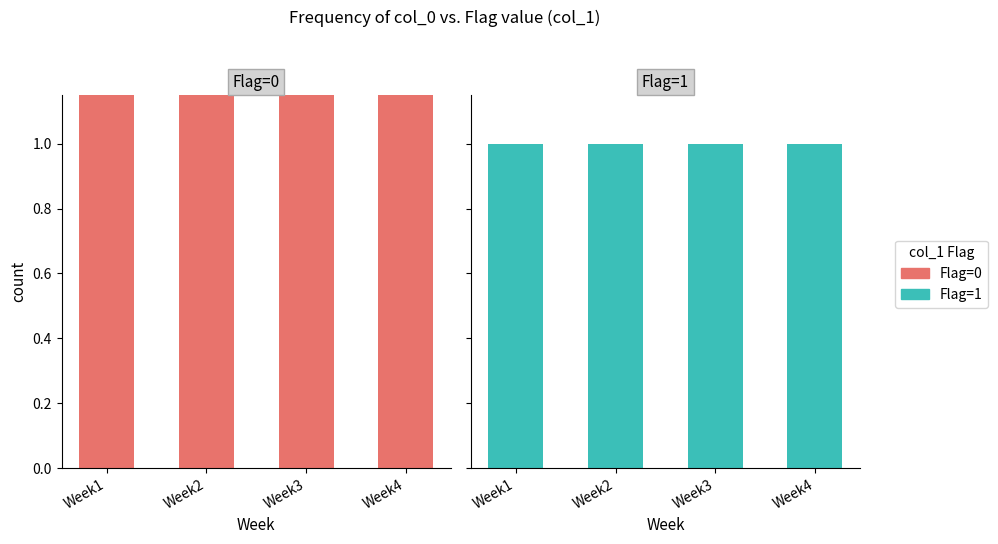

What is the value of the Flag=0 bar at the 2nd from the left?

32